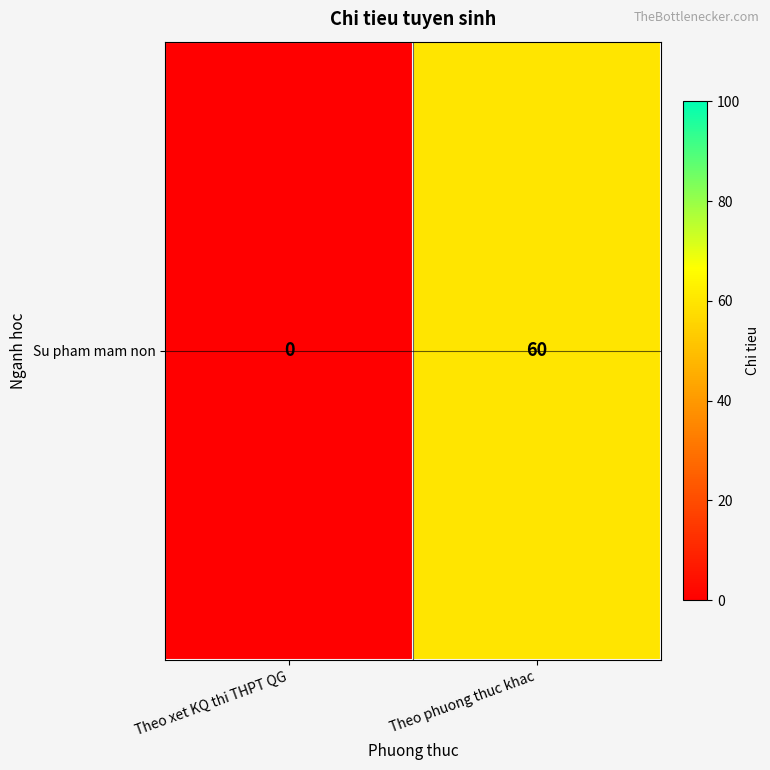

Rank the categories by value from highest to lowest.

Theo phuong thuc khac, Theo xet KQ thi THPT QG